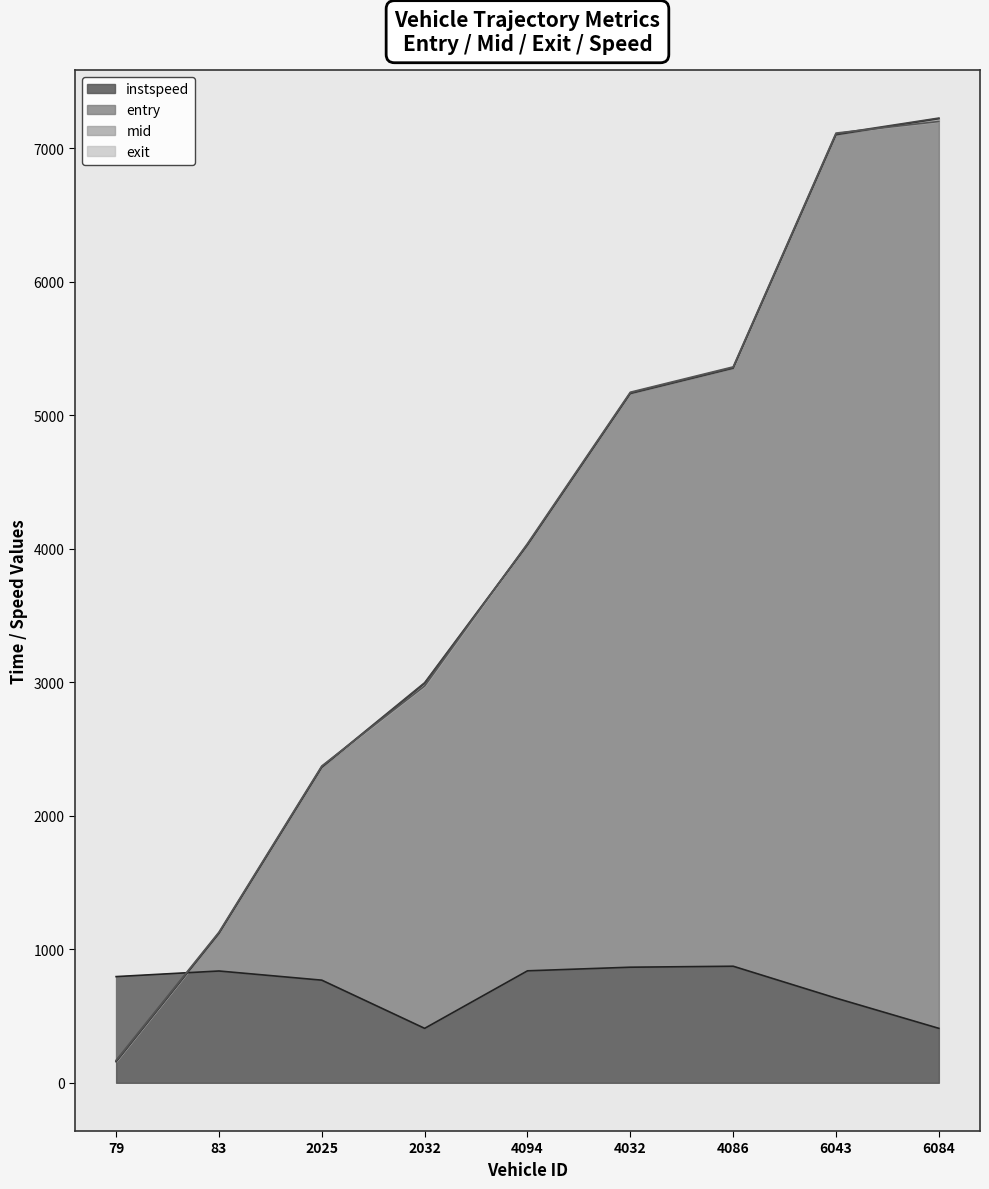

What is the highest value of the instspeed series?

872.9